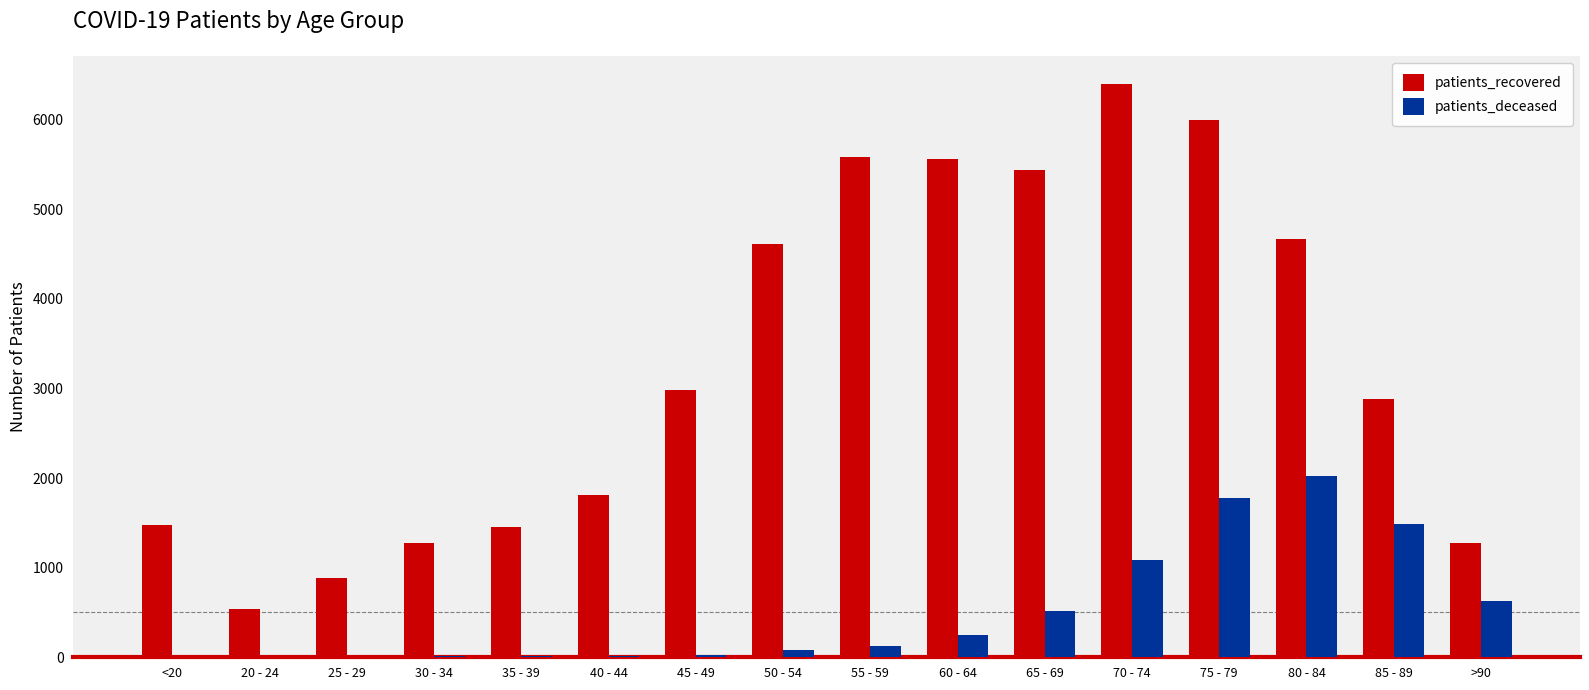

Which series has the widest spread of values?

patients_recovered